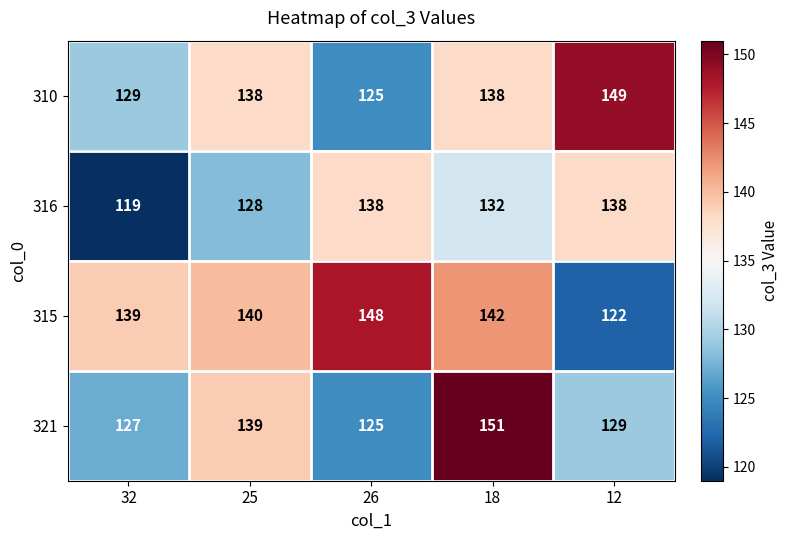

The value of 315 at 12 is 54. True or false?

False